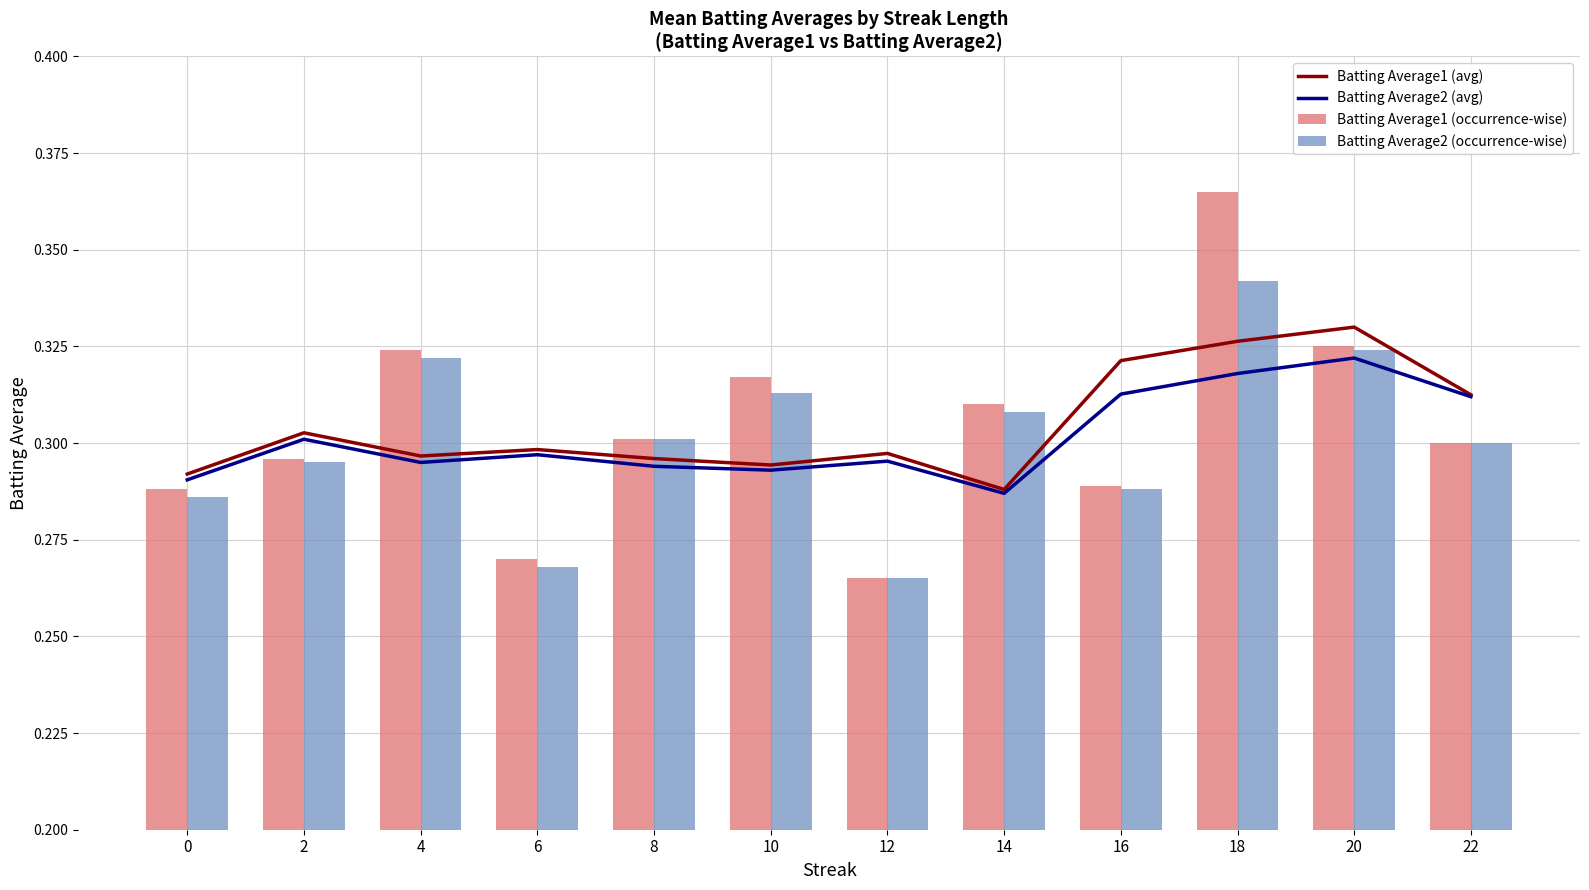

List the series in order of their peak value, highest first.

Batting Average1 (occurrence-wise), Batting Average2 (occurrence-wise), Batting Average1 (avg), Batting Average2 (avg)